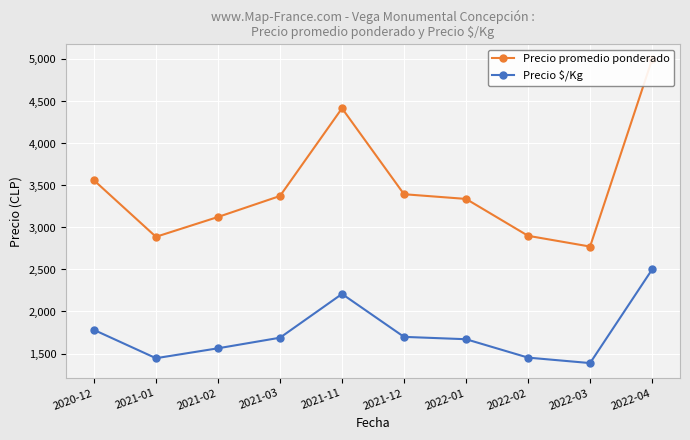

Is it true that Precio promedio ponderado equals 1698 at 2021-01?

False